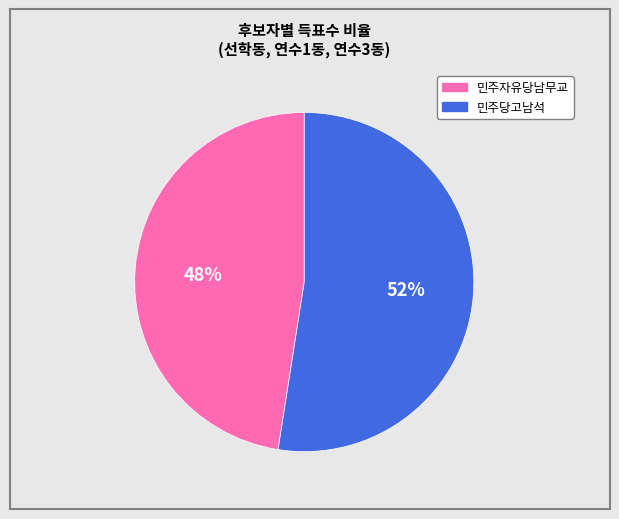

Does any single category account for the majority?

Yes